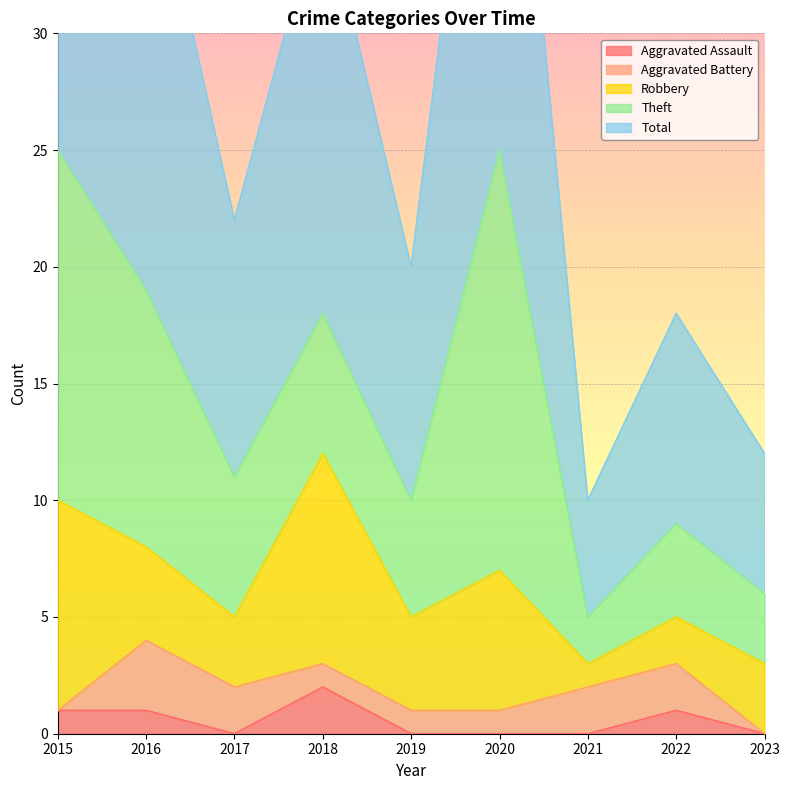

Between 2023 and 2020, which is larger?

2023